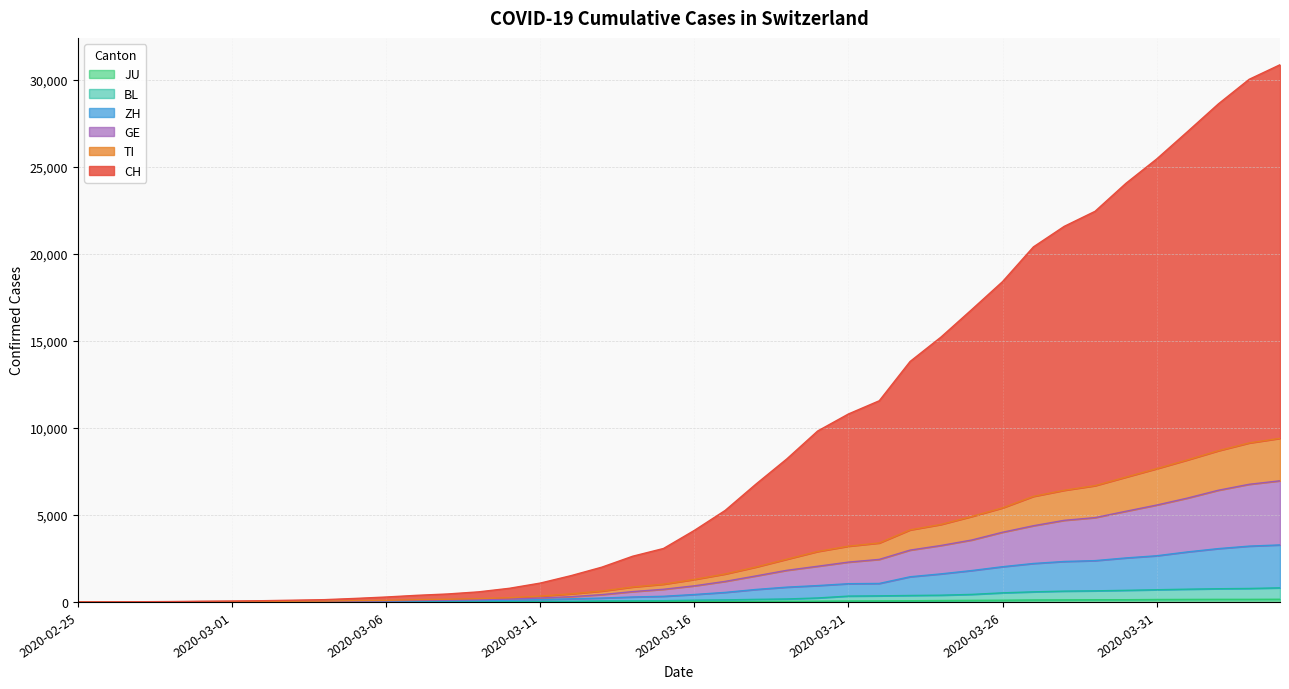

How many data points in CH are less than 4110?

20